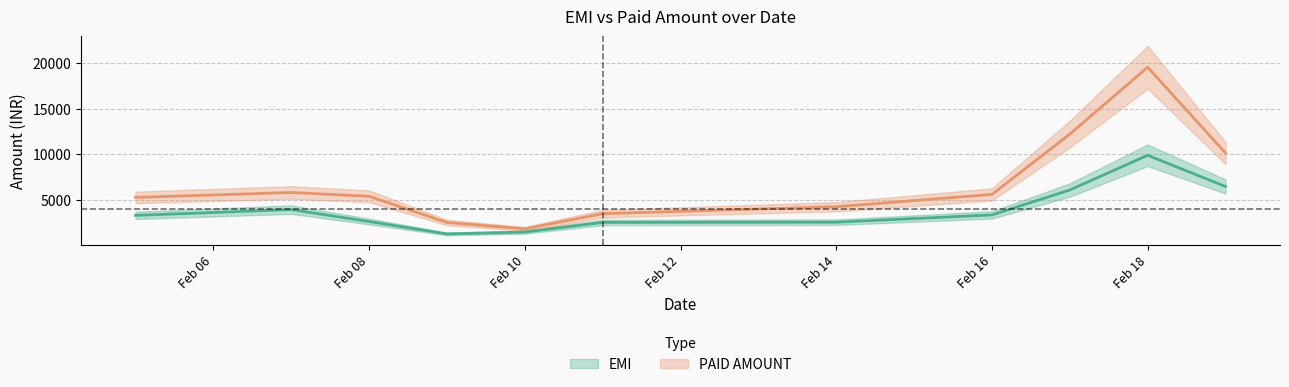

The value of PAID AMOUNT at Feb 14 is 2558.4. True or false?

False